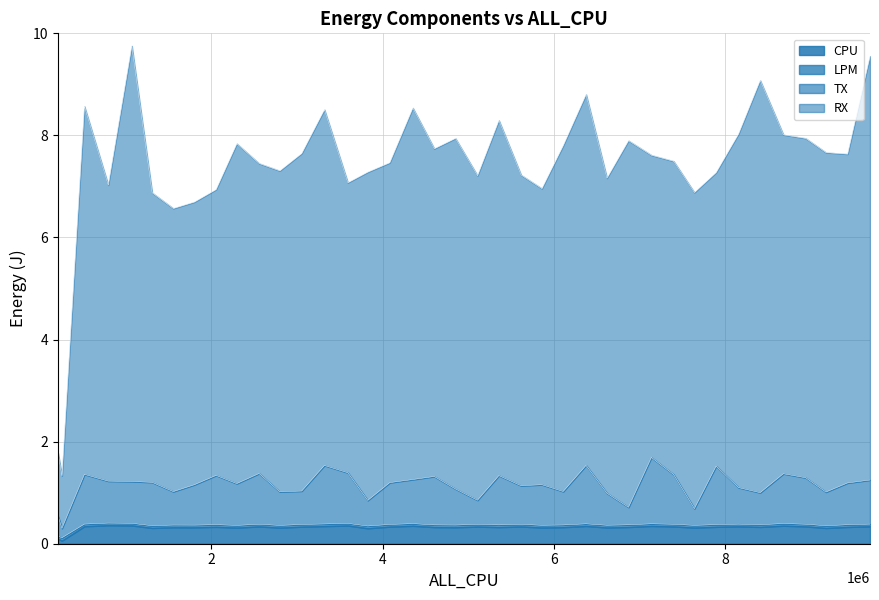

Does the chart have visible grid lines?

Yes